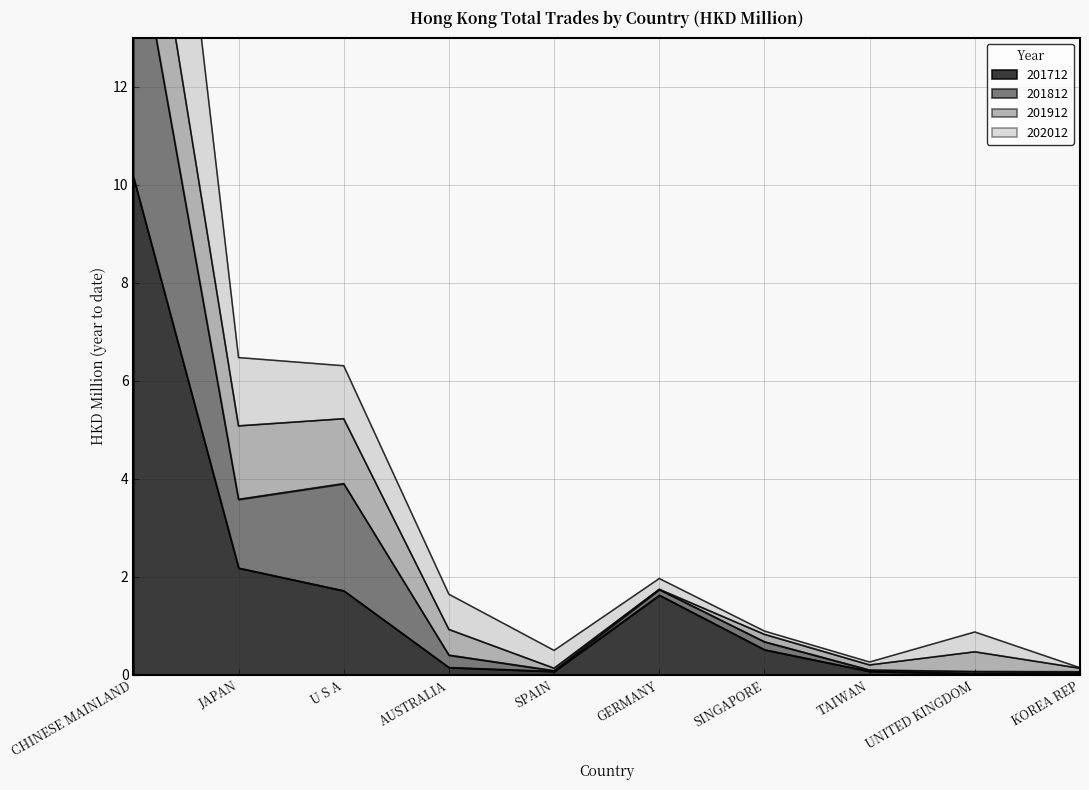

At which label is 201712 closest to 5?

JAPAN